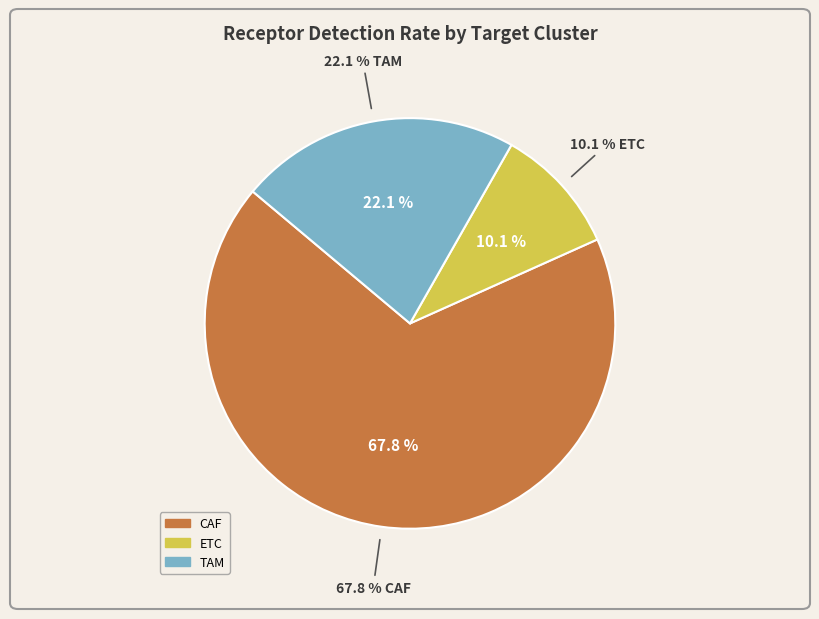

Which category has the smallest portion of the pie?

ETC